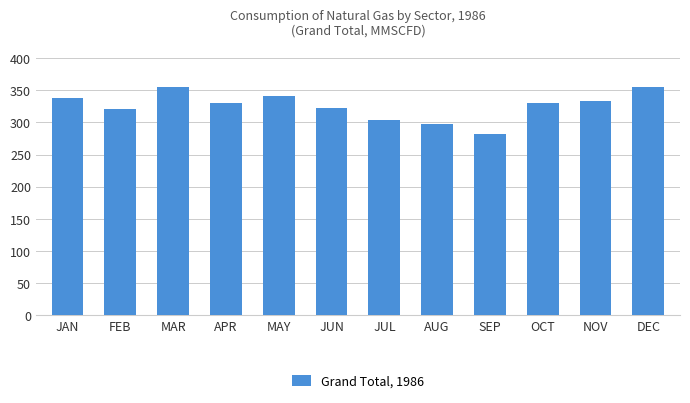

What is the difference between the values at OCT and MAY?

11